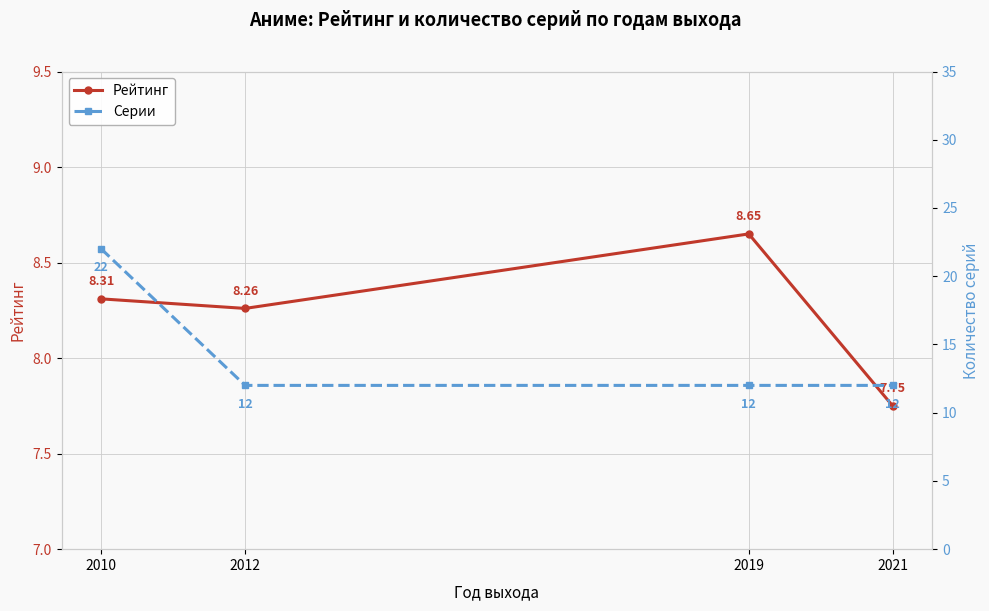

What is the difference between the second highest and second lowest values in the Рейтинг series?

0.1